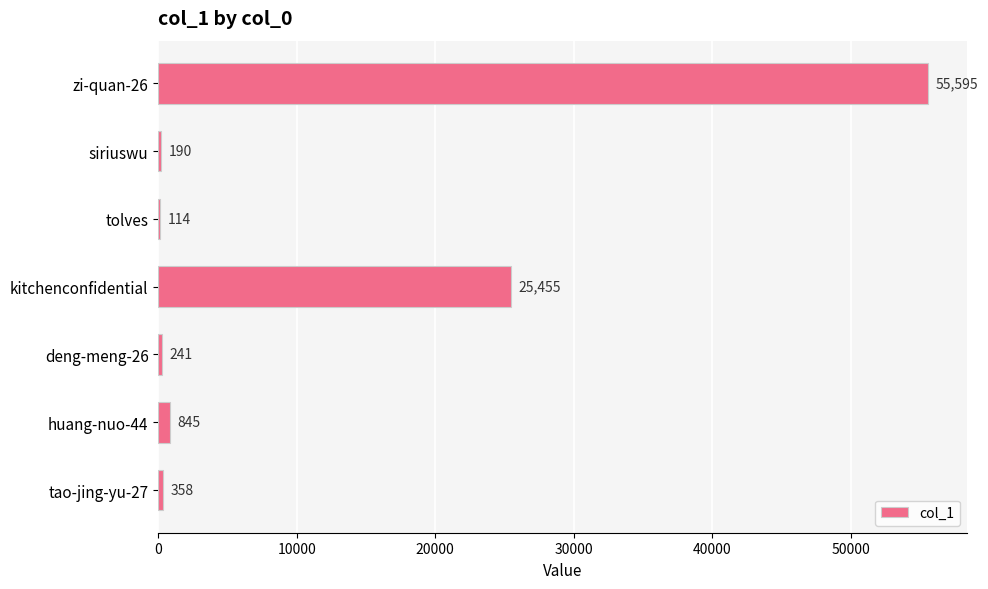

What is the change in value from deng-meng-26 to tao-jing-yu-27?

+117